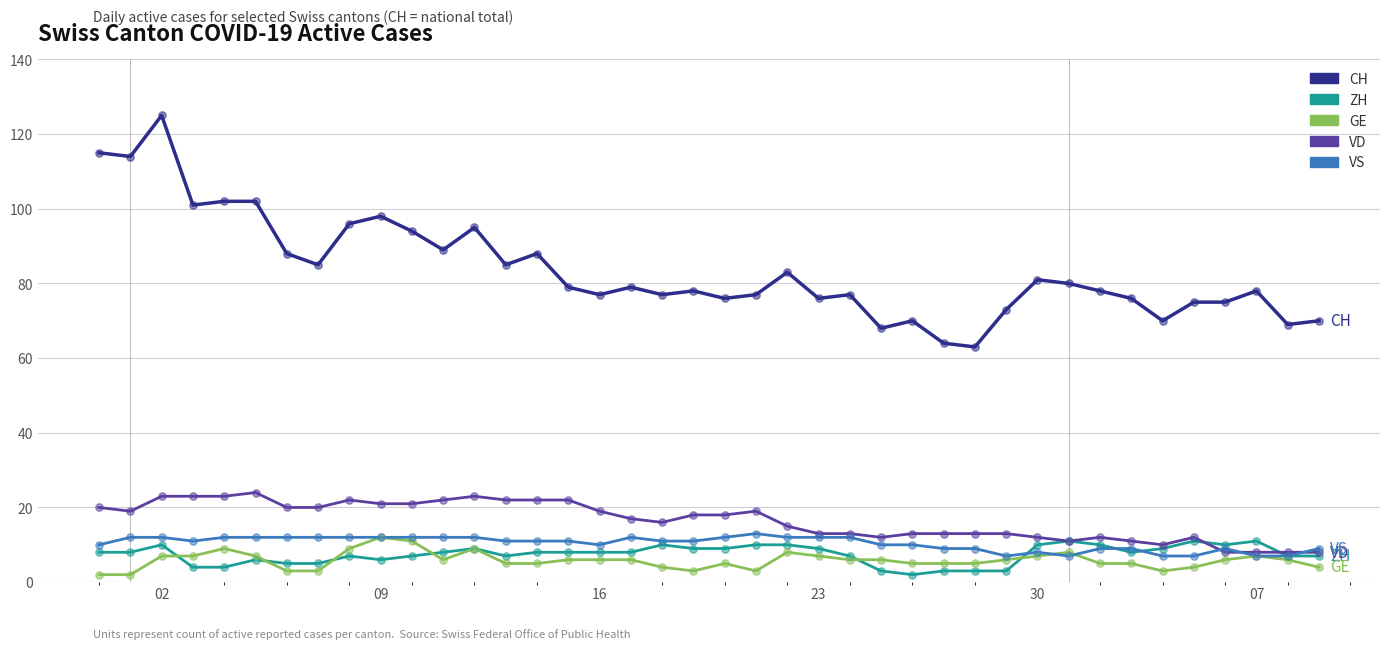

Which series has the largest total across all categories?

CH